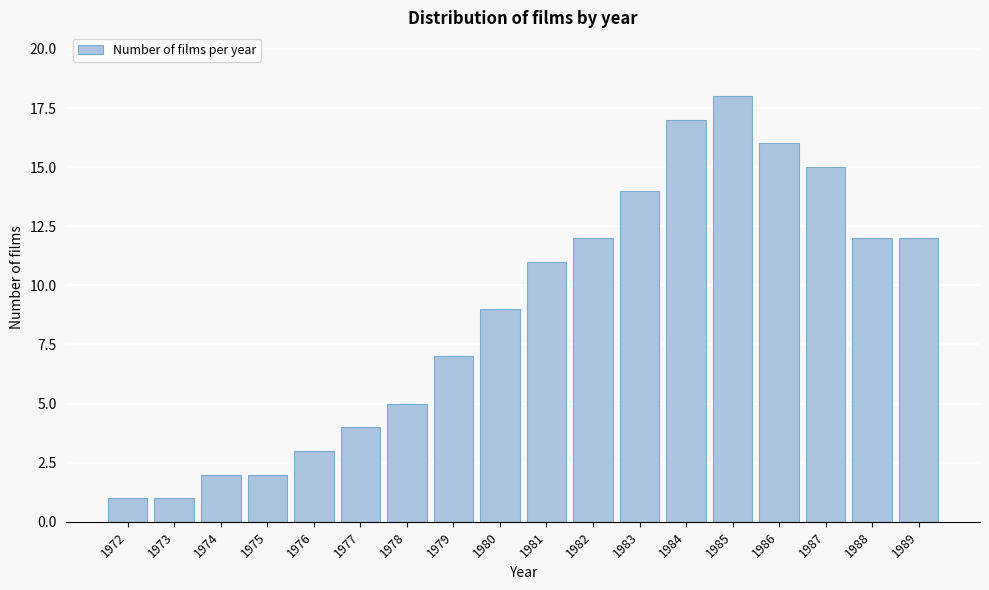

Reading left to right, what are all the values shown in this chart?

1972=1	1973=1	1974=2	1975=2	1976=3	1977=4	1978=5	1979=7	1980=9	1981=11	1982=12	1983=14	1984=17	1985=18	1986=16	1987=15	1988=12	1989=12